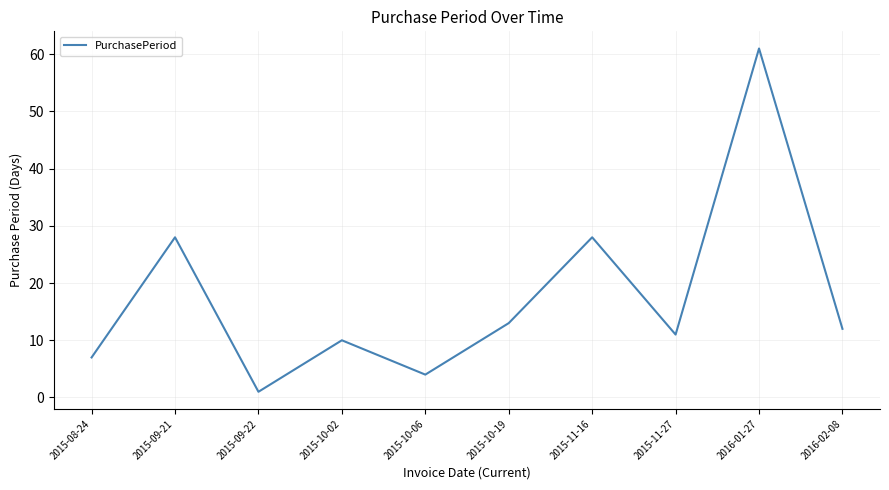

Between 2015-08-24 and 2015-10-19, which is larger?

2015-10-19